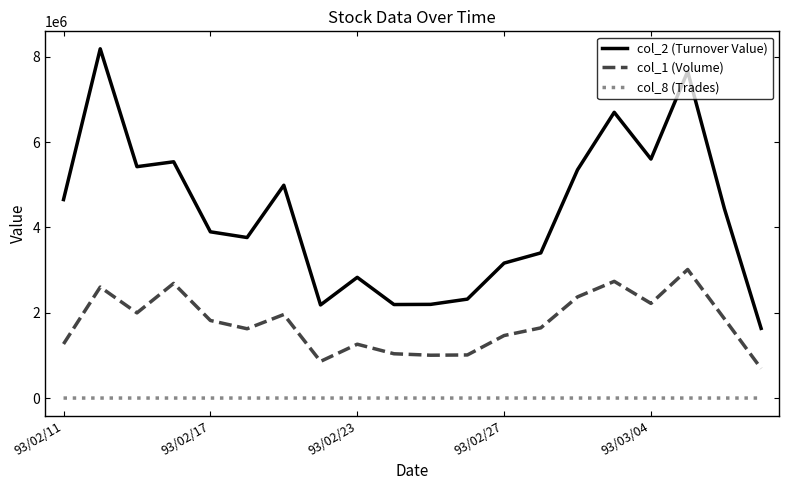

What are all the series names shown in the legend?

col_2 (Turnover Value), col_1 (Volume), col_8 (Trades)